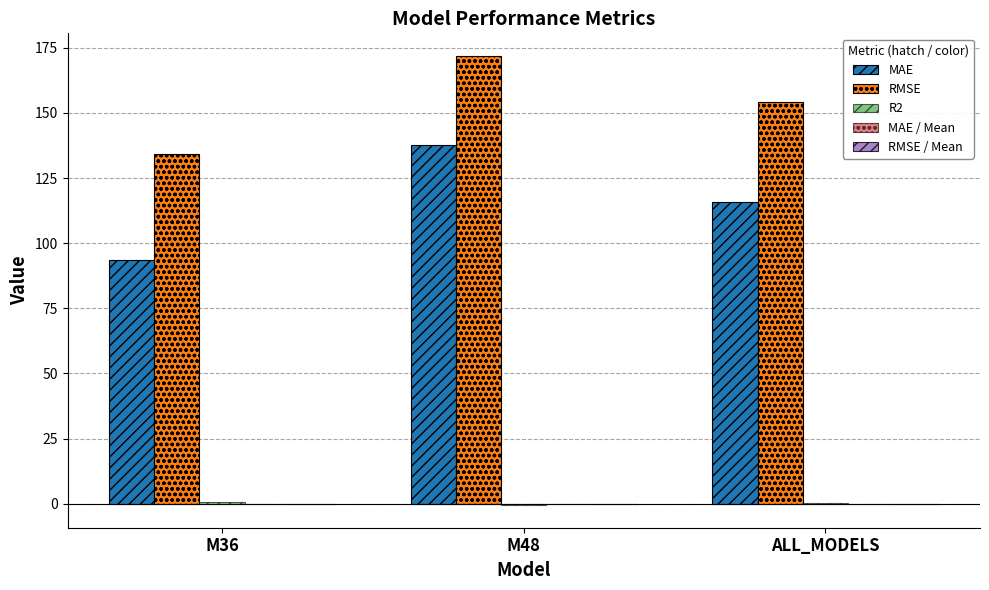

Which series has the largest total across all categories?

RMSE